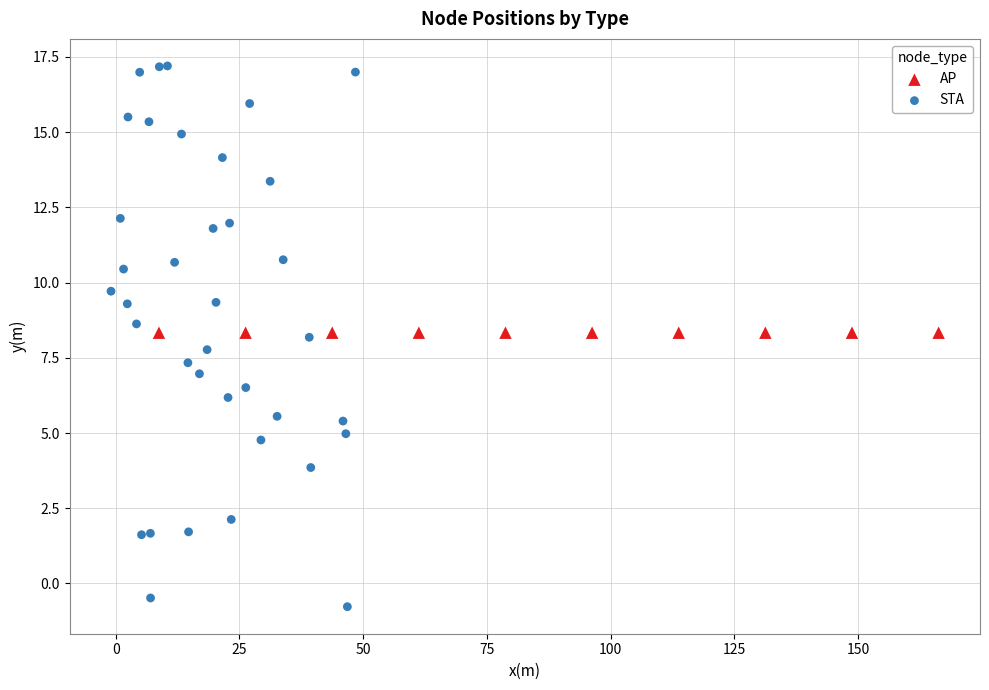

Which series contains the highest Y value?

STA